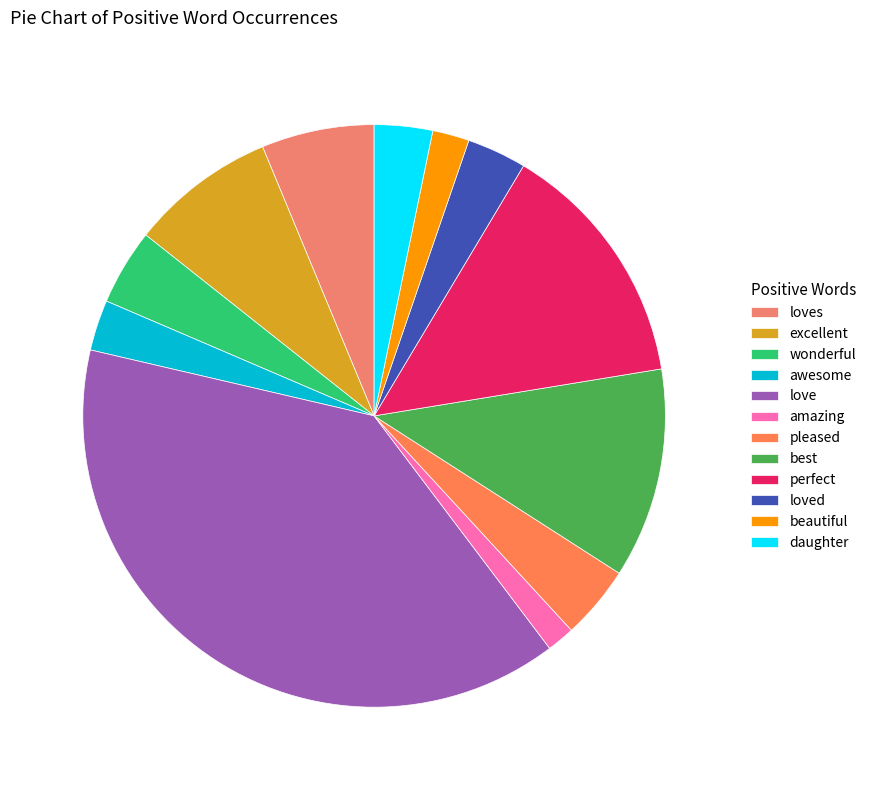

Count the number of slices in the pie.

12